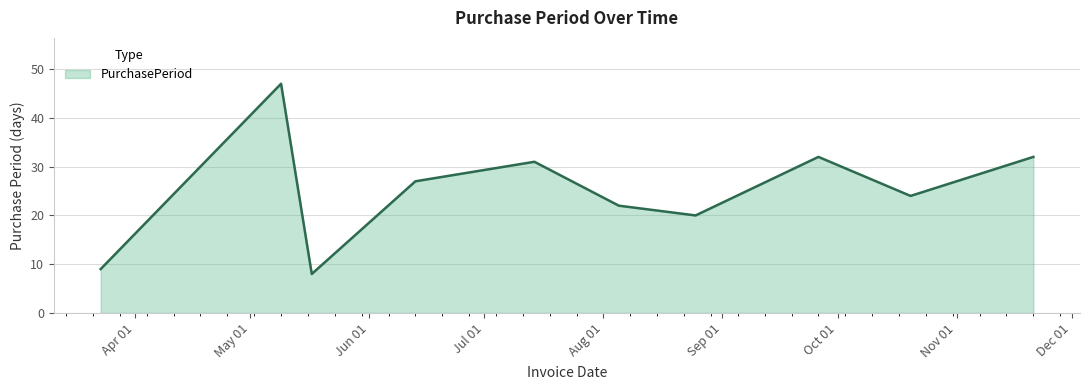

What is the maximum value shown in the chart?

47